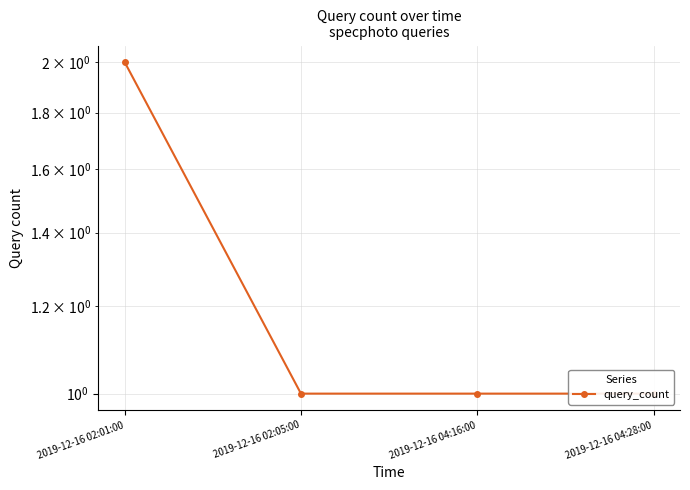

Is it true that the value at 2019-12-16 02:01:00 is 2?

True